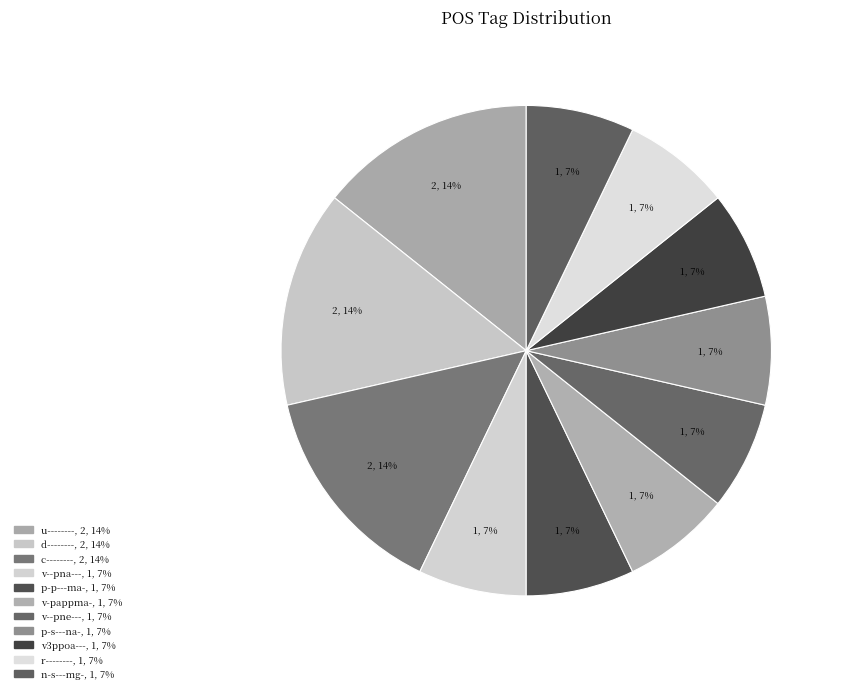

Count the number of slices in the pie.

11